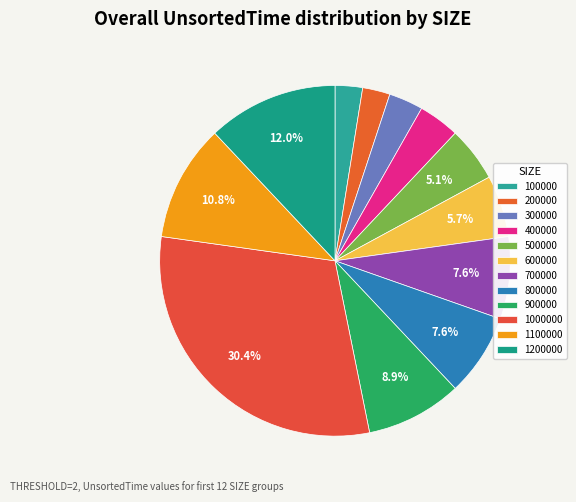

To the nearest percent, what portion does 1000000 represent?

30%